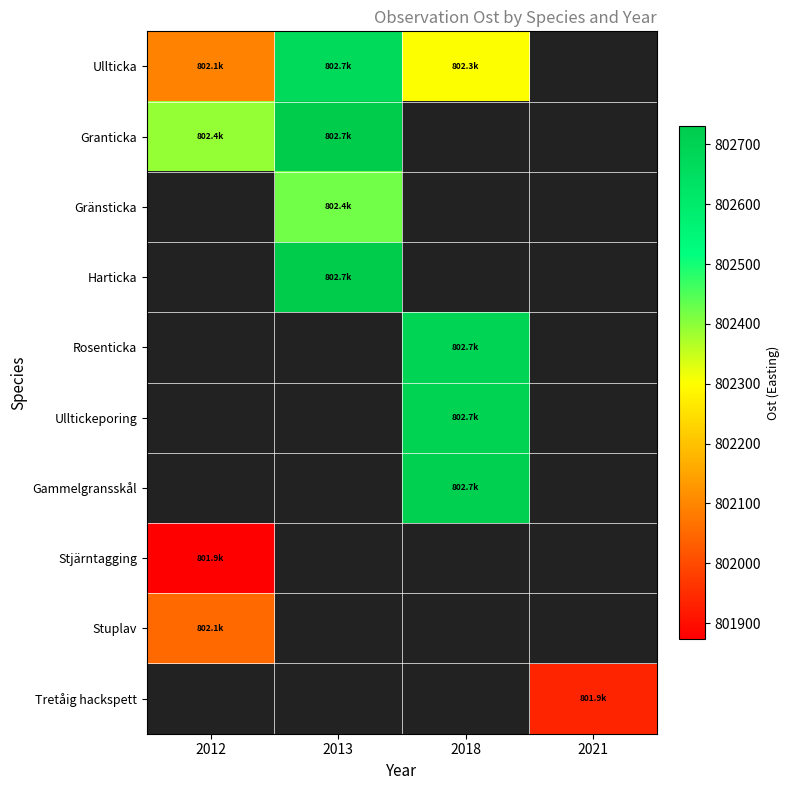

At which label does Ullticka first exceed 802667?

2013